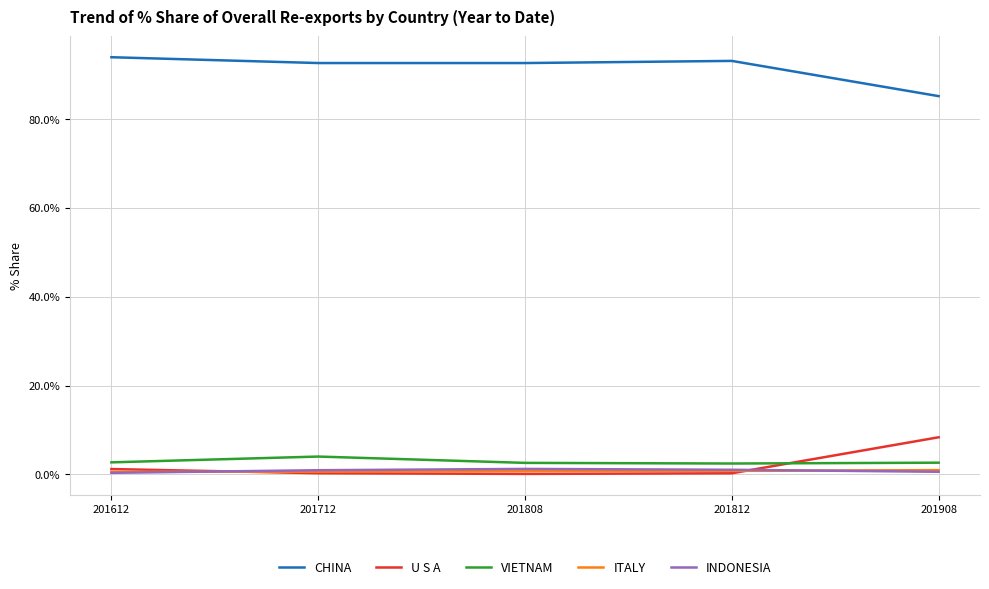

What value does the INDONESIA series have at 201808?

1.3